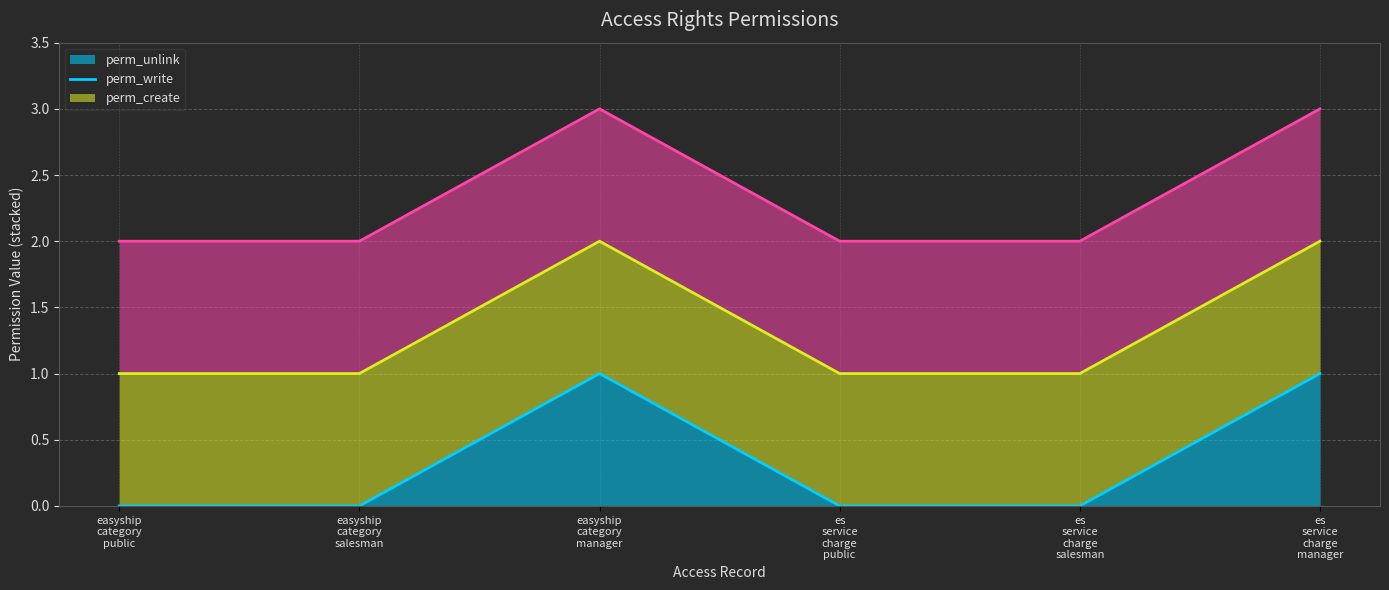

What is the spread (max minus min) of values at easyship
category
manager?

2